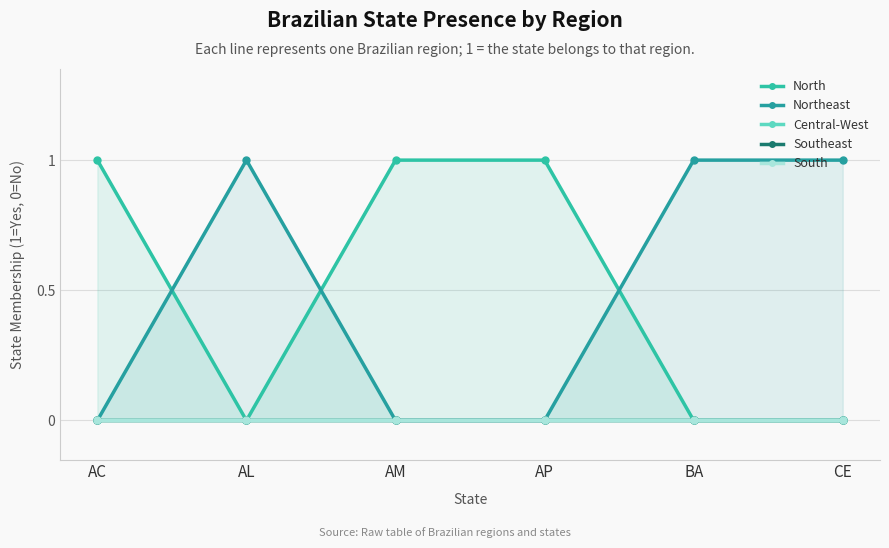

True or false: Southeast and Northeast intersect in this chart.

False